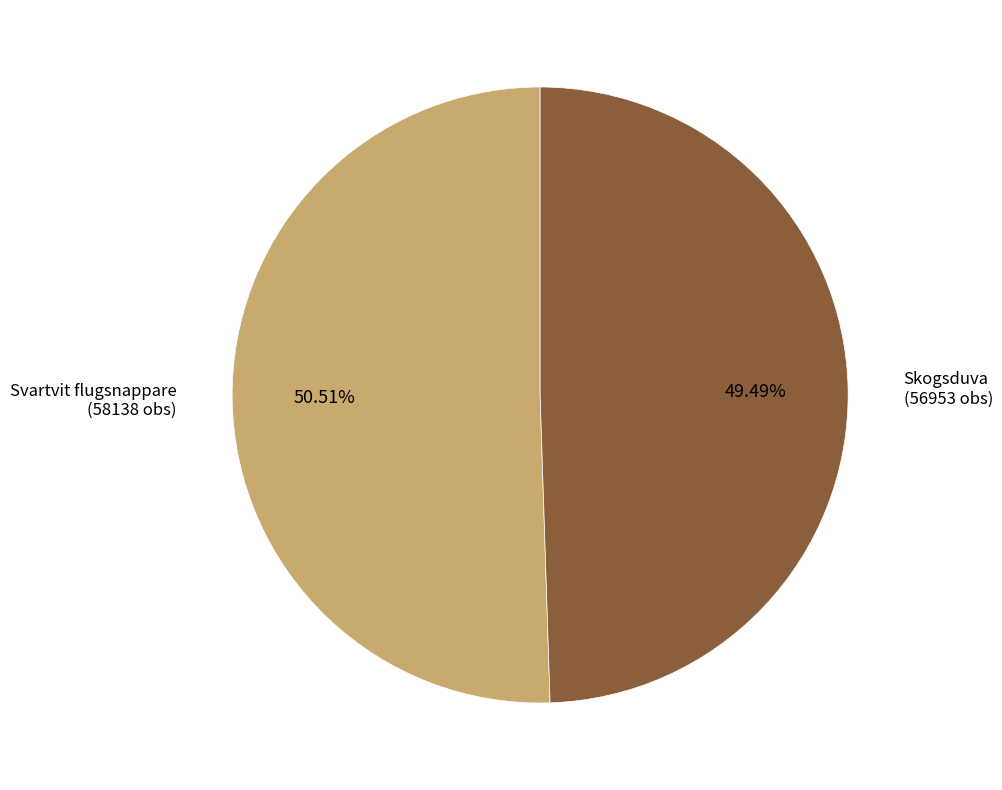

Rank the categories by value from highest to lowest.

Svartvit flugsnappare (58138 obs), Skogsduva (56953 obs)